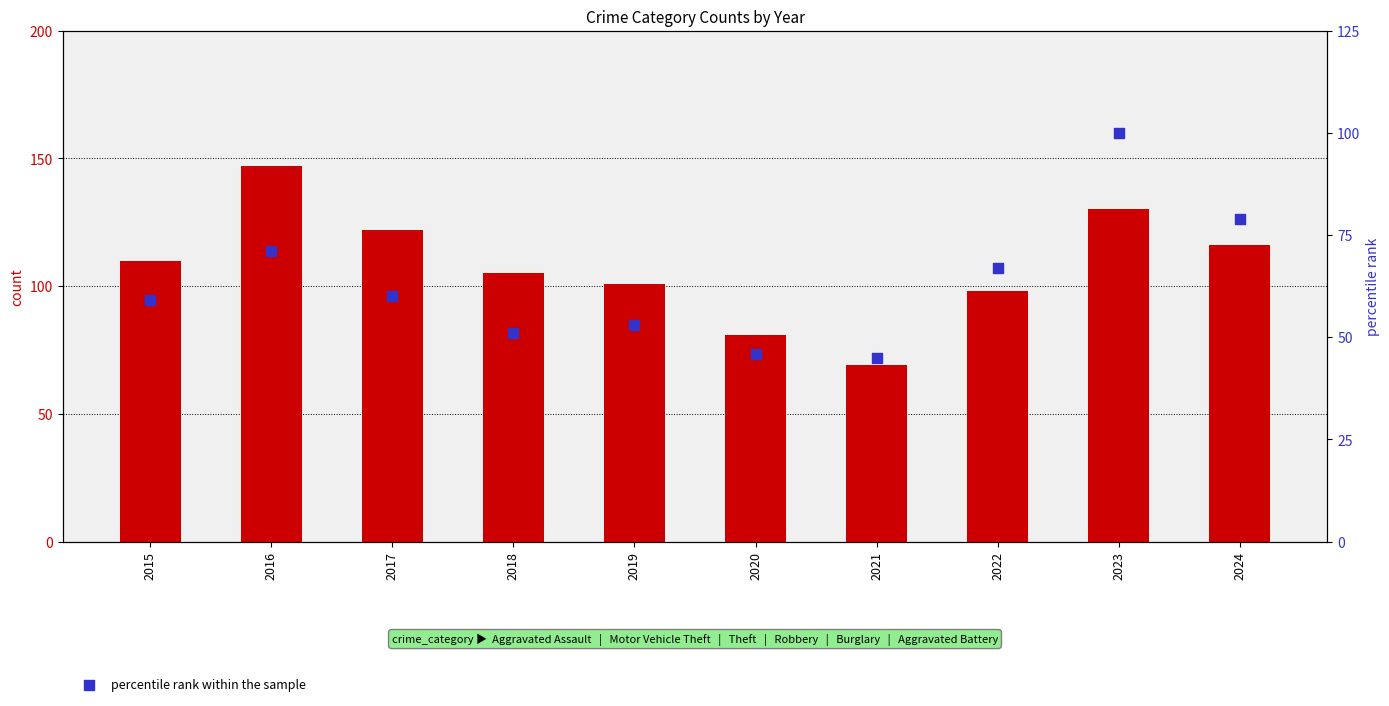

At which category is the sum across all series the highest?

2023